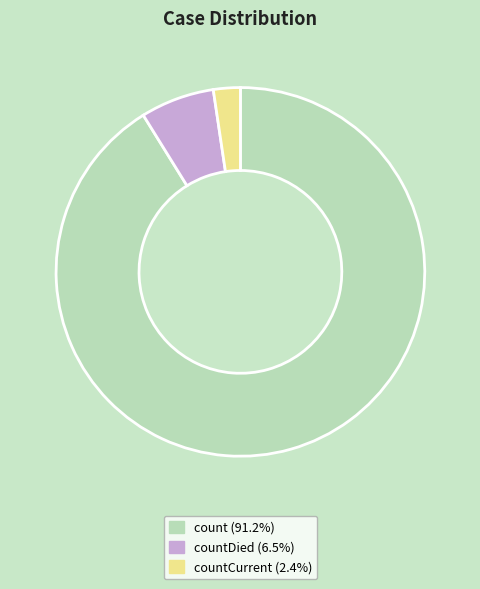

Is countCurrent (2.4%) the majority of the pie?

No